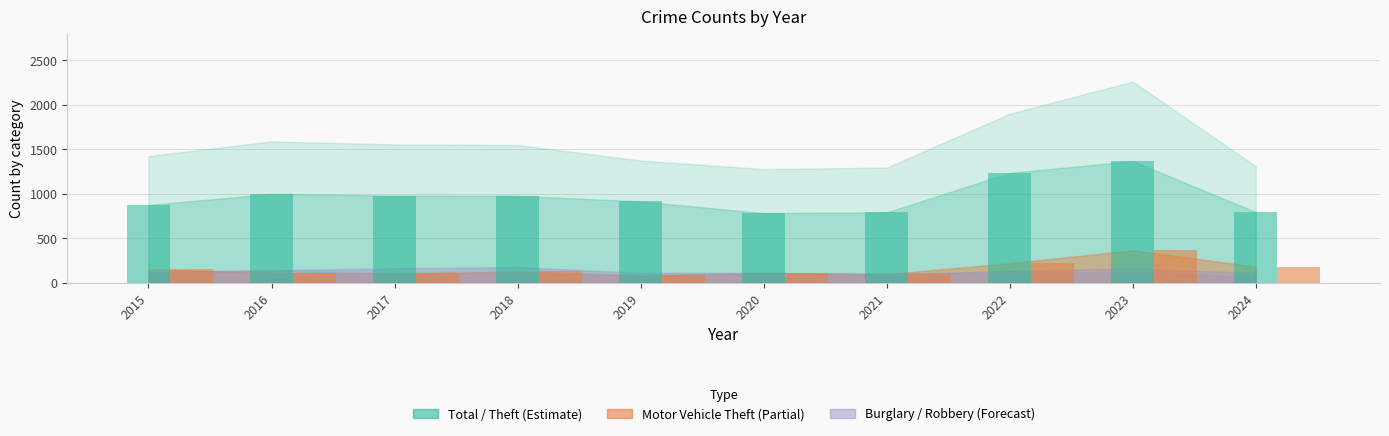

Where is Motor Vehicle Theft nearest to the value 224?

2022